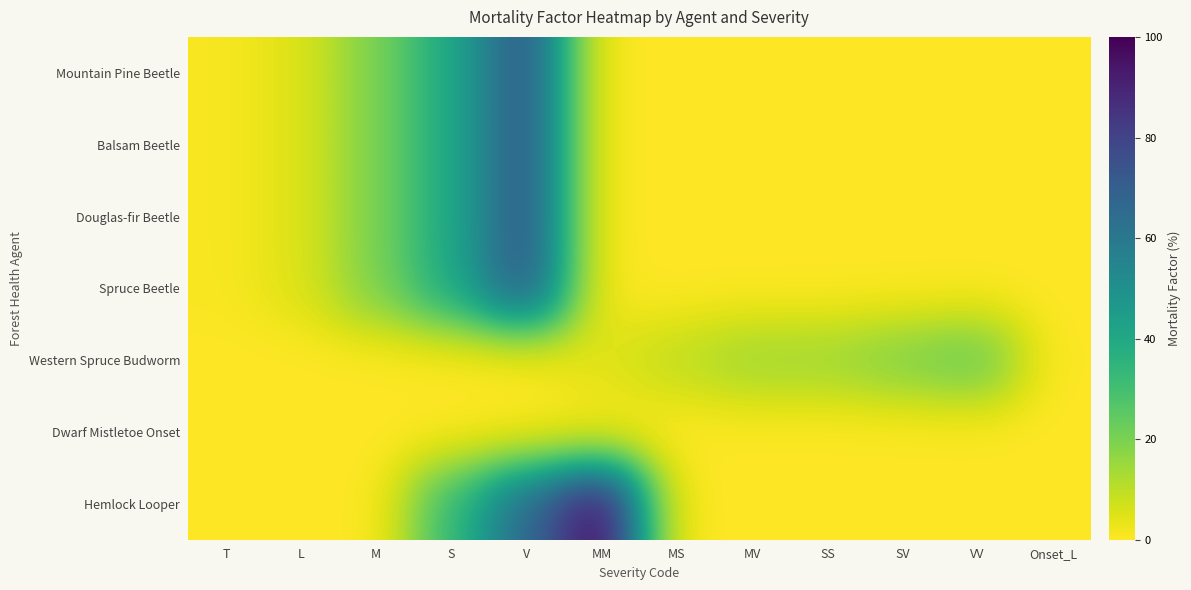

Which series changed the most between T and VV?

Western Spruce Budworm